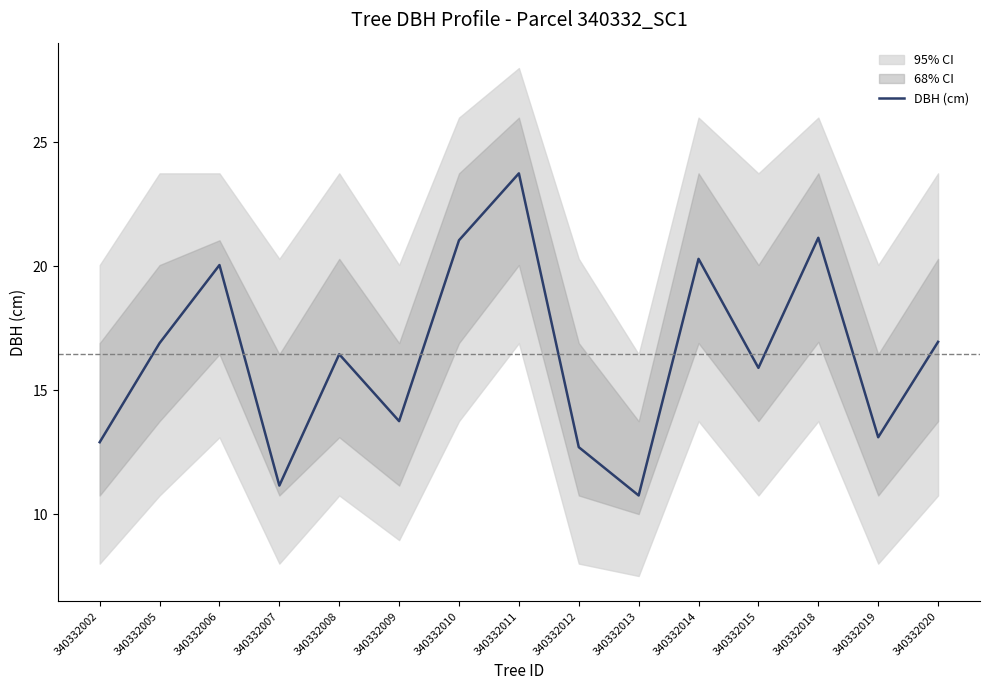

The chart shows a value of 34.0 at 340332010. True or false?

False